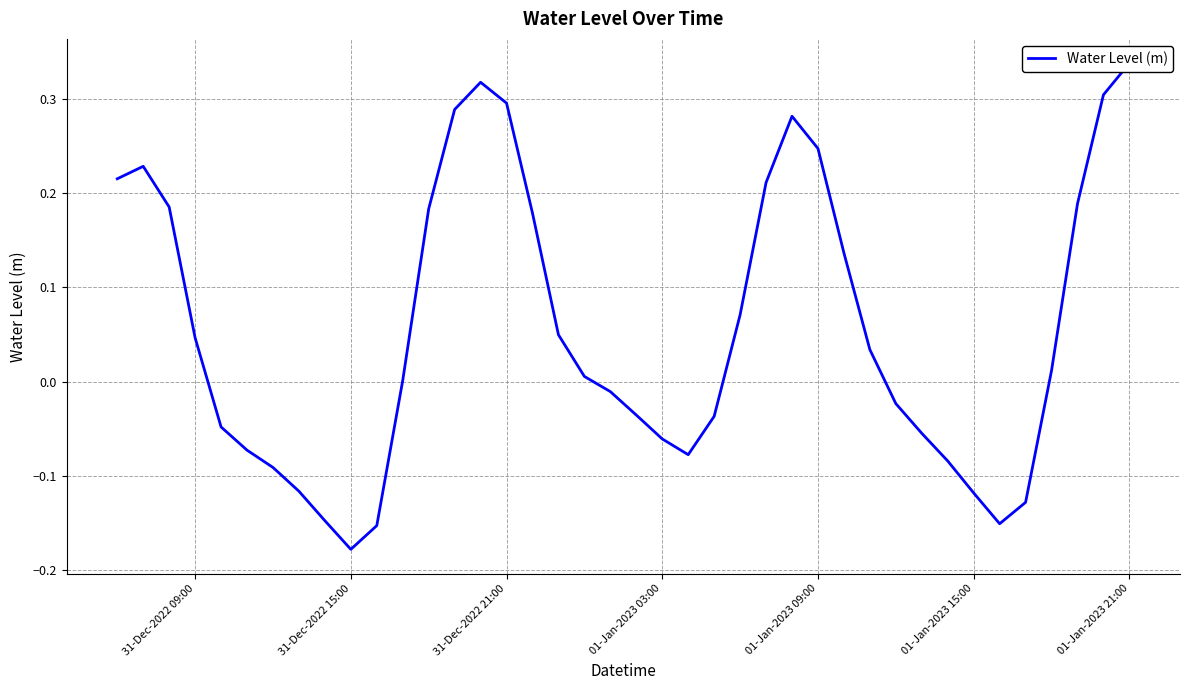

Count the number of categories in the chart.

40